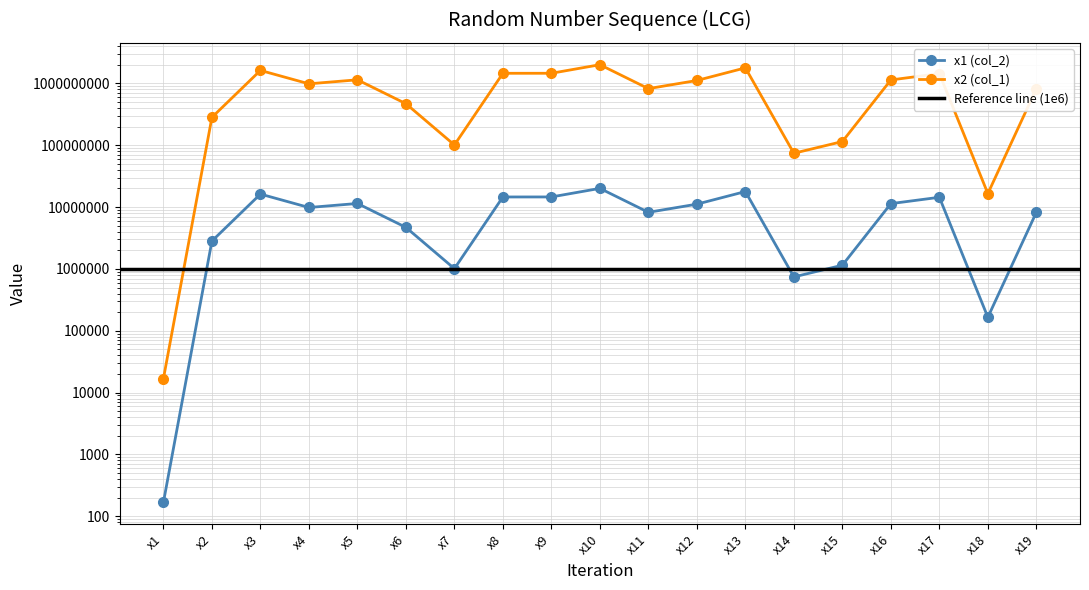

Where is the first local maximum for x1 (col_2)?

x3